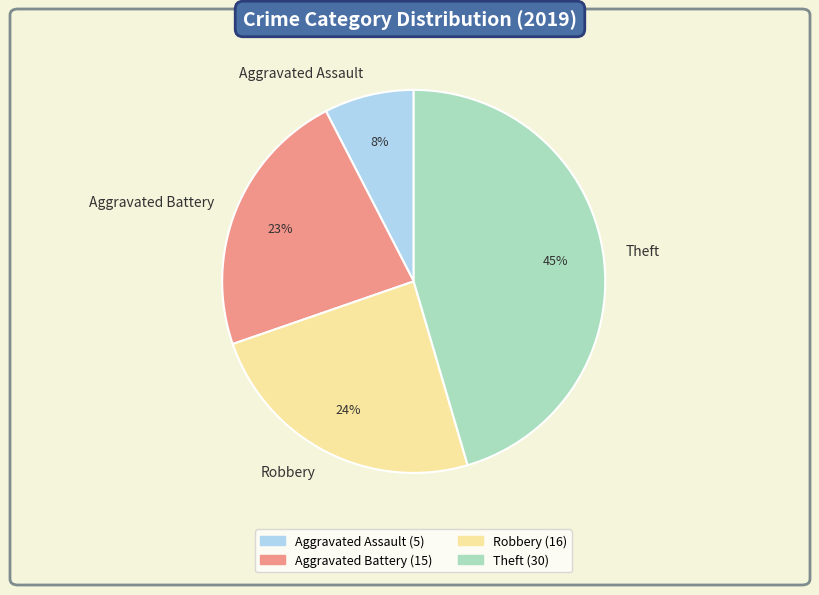

True or false: Theft accounts for 45% of the total.

True